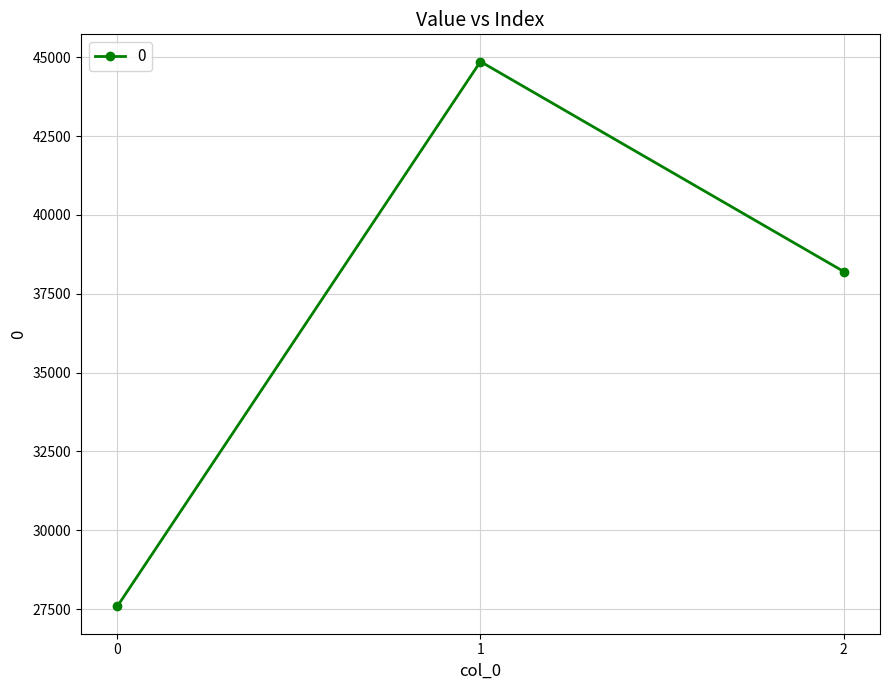

List the labels in order of value, smallest first.

0, 2, 1